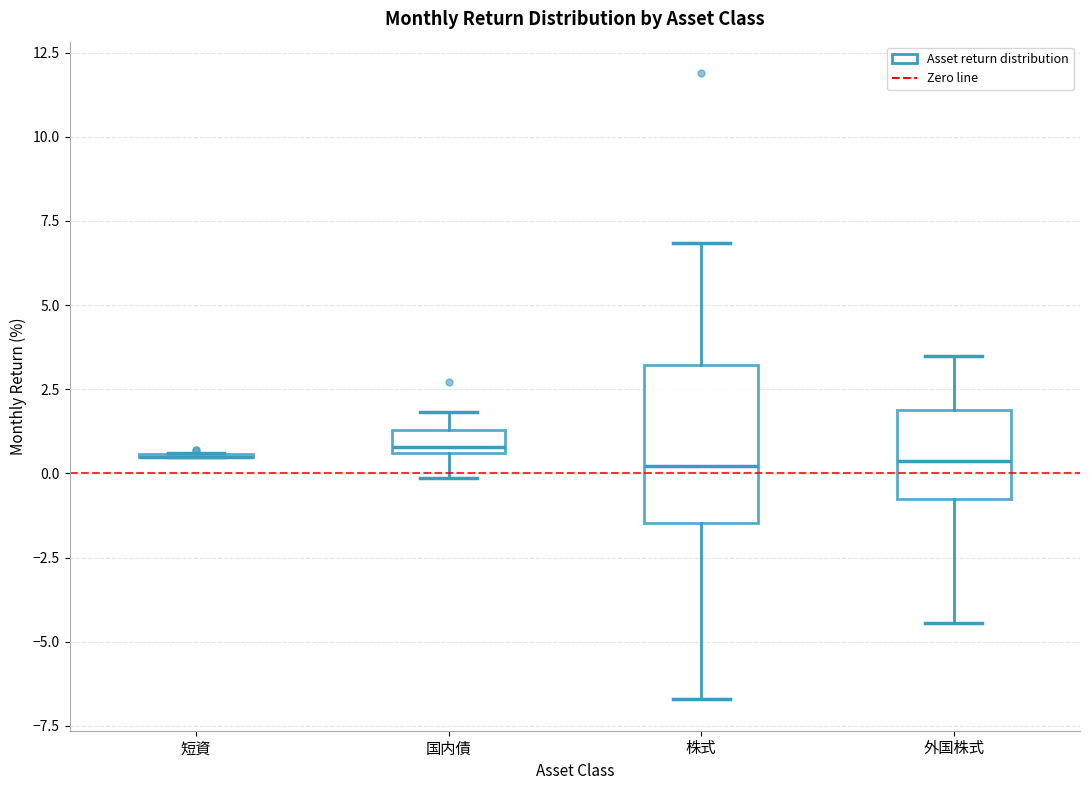

Where does the upper whisker of the box for 外国株式 end on the y-axis? The values are not printed on the chart, so give them approximately, as read against the axis.

3.5